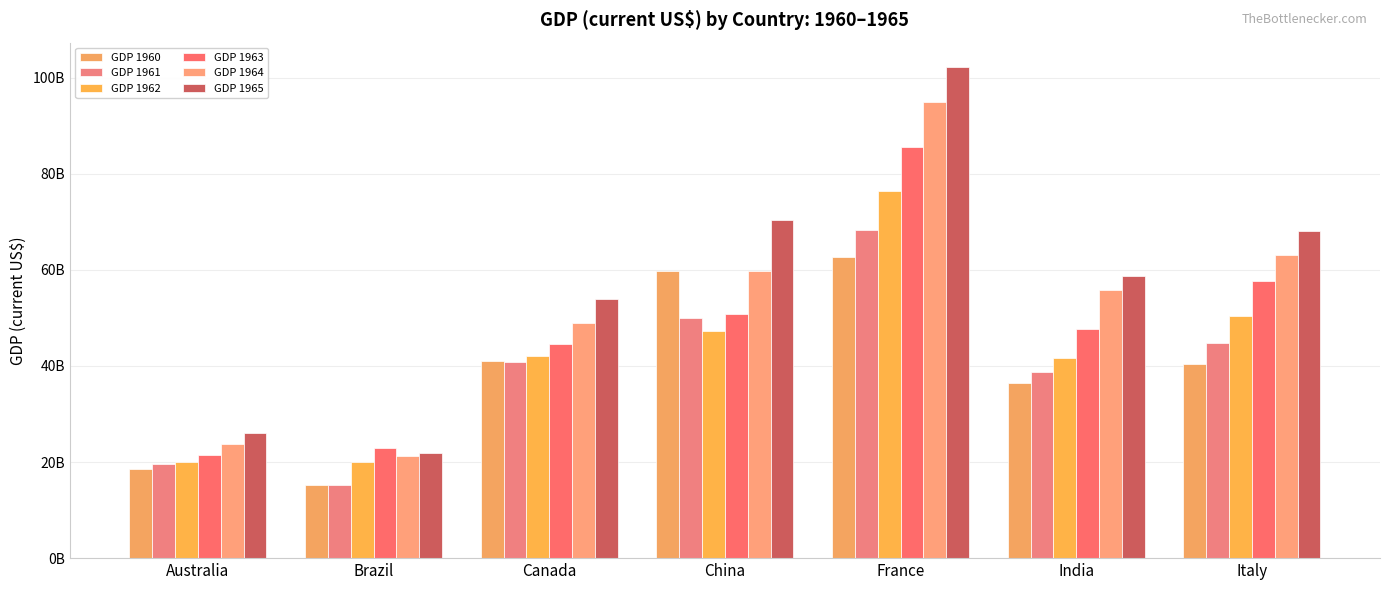

At Canada, list the series in order from largest to smallest.

GDP 1965, GDP 1964, GDP 1963, GDP 1962, GDP 1960, GDP 1961